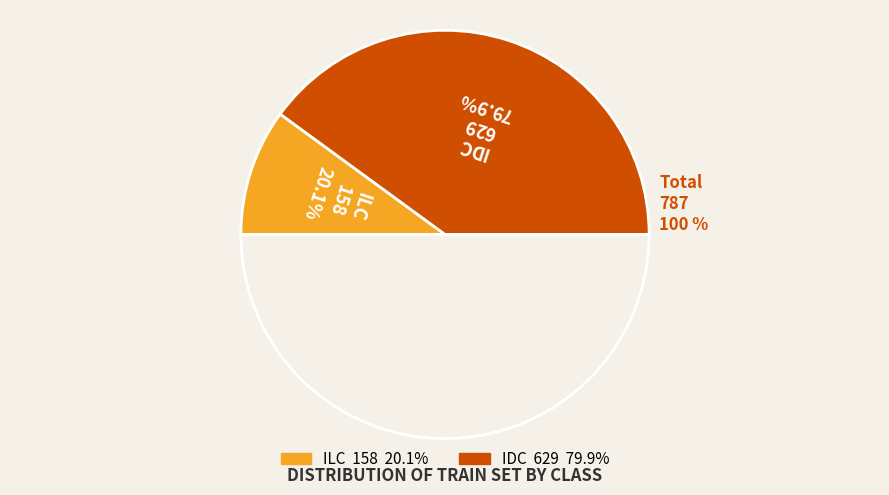

Rank the categories by value from lowest to highest.

ILC, IDC